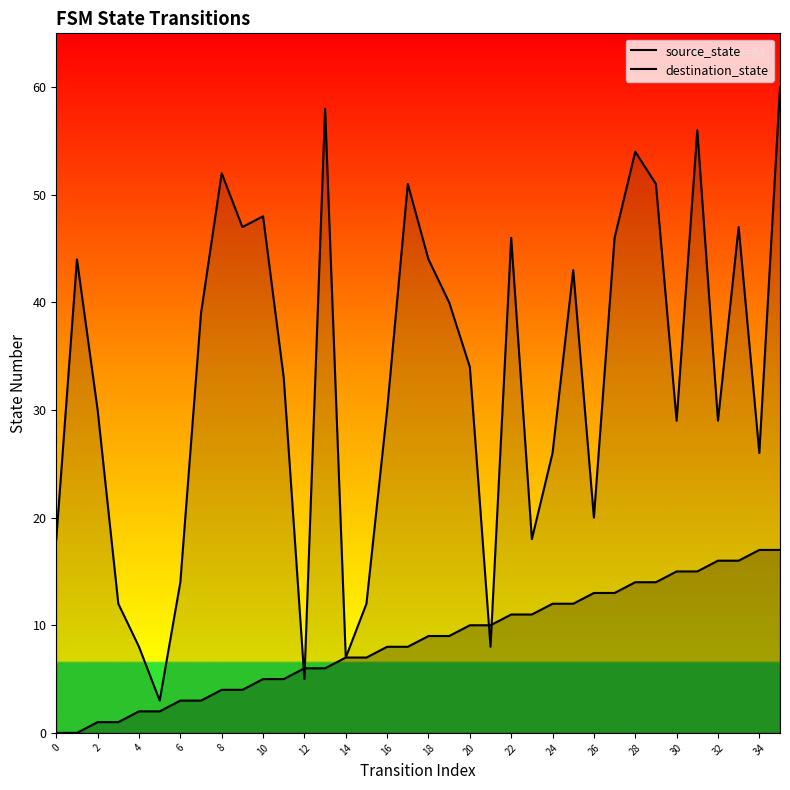

What is the difference between the highest and lowest values at 31?

41